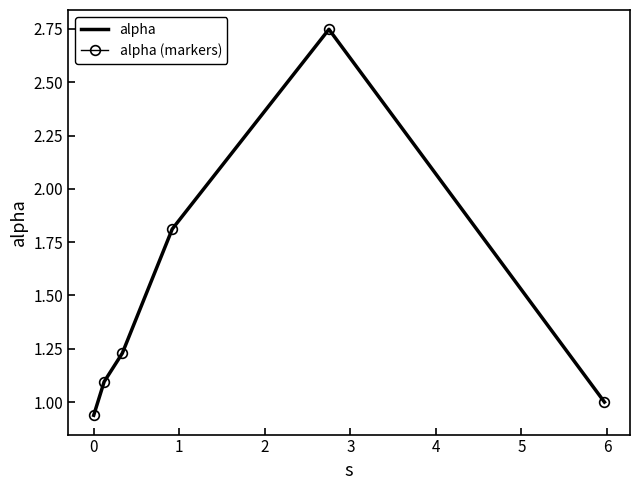

What is the highest value of the alpha series?

2.7